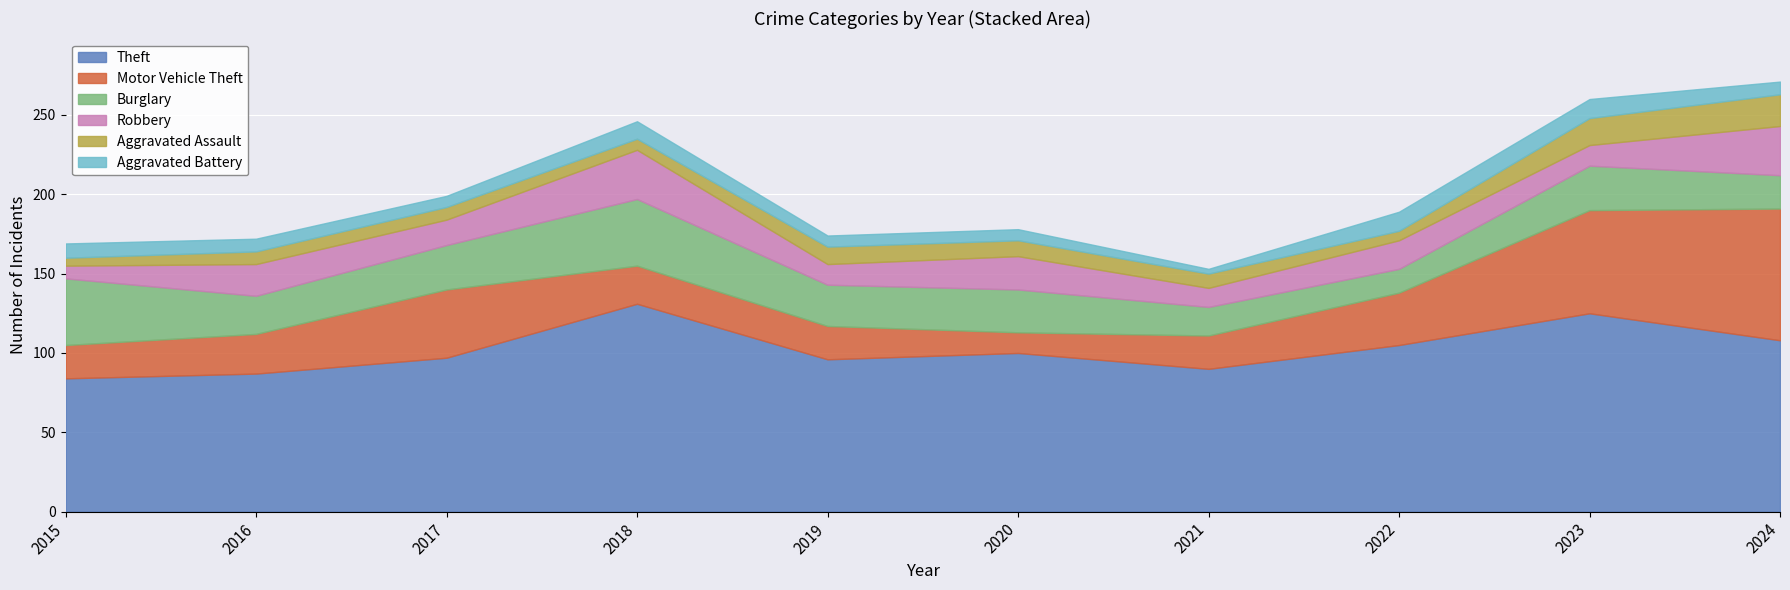

What is the spread (max minus min) of values at 2024?

100